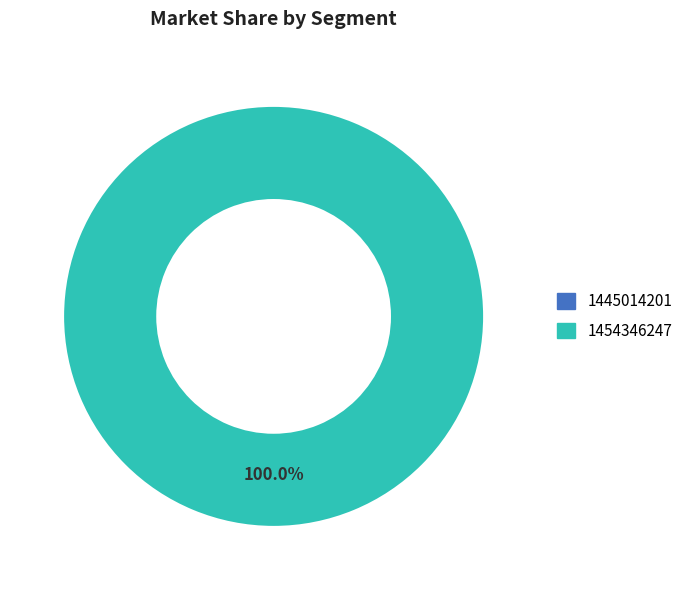

What is the smallest slice in the pie chart?

1445014201